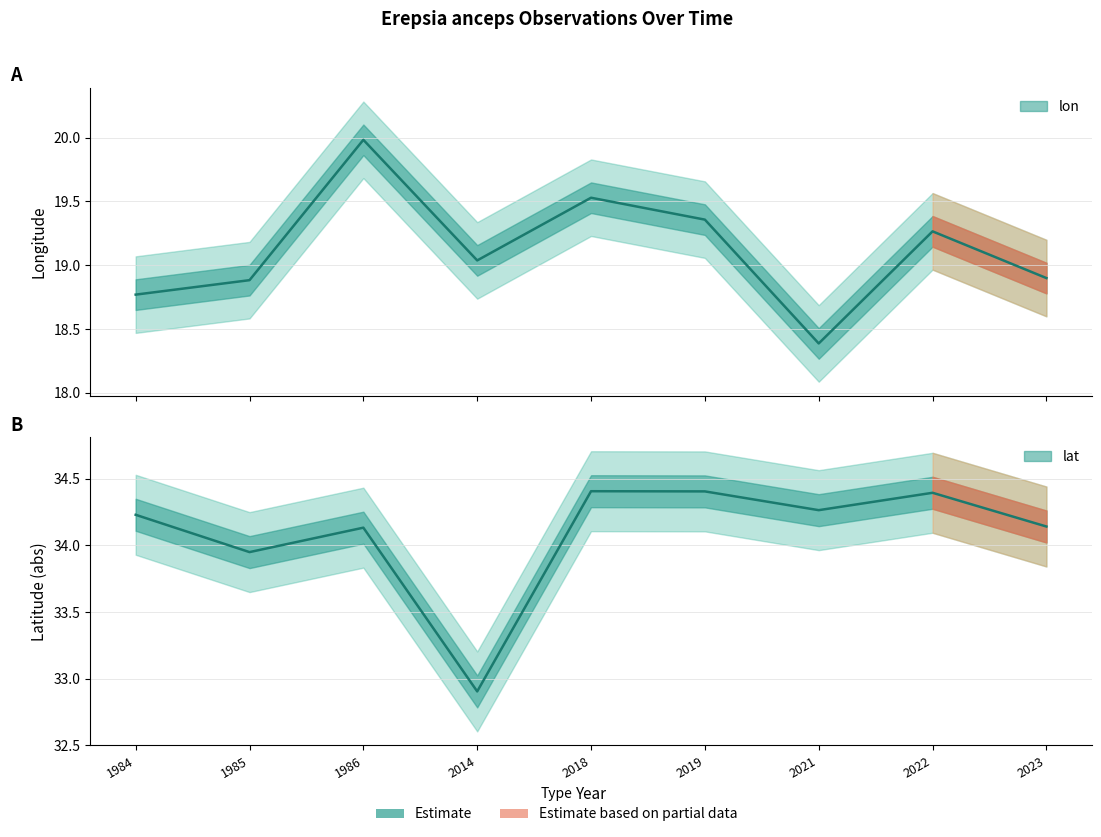

What is the minimum value shown in the chart?

18.4